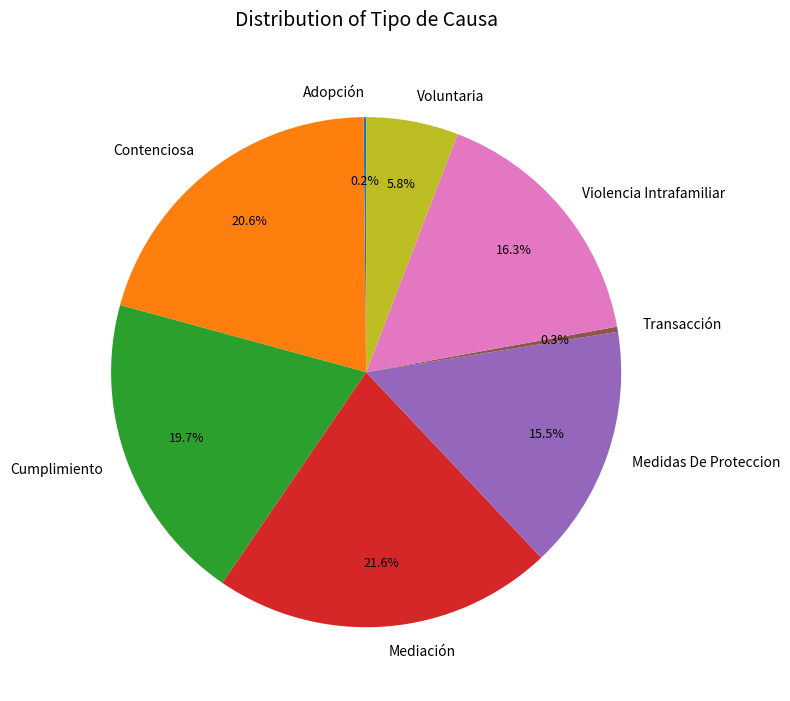

How much of the chart is everything except Contenciosa?

79.4%